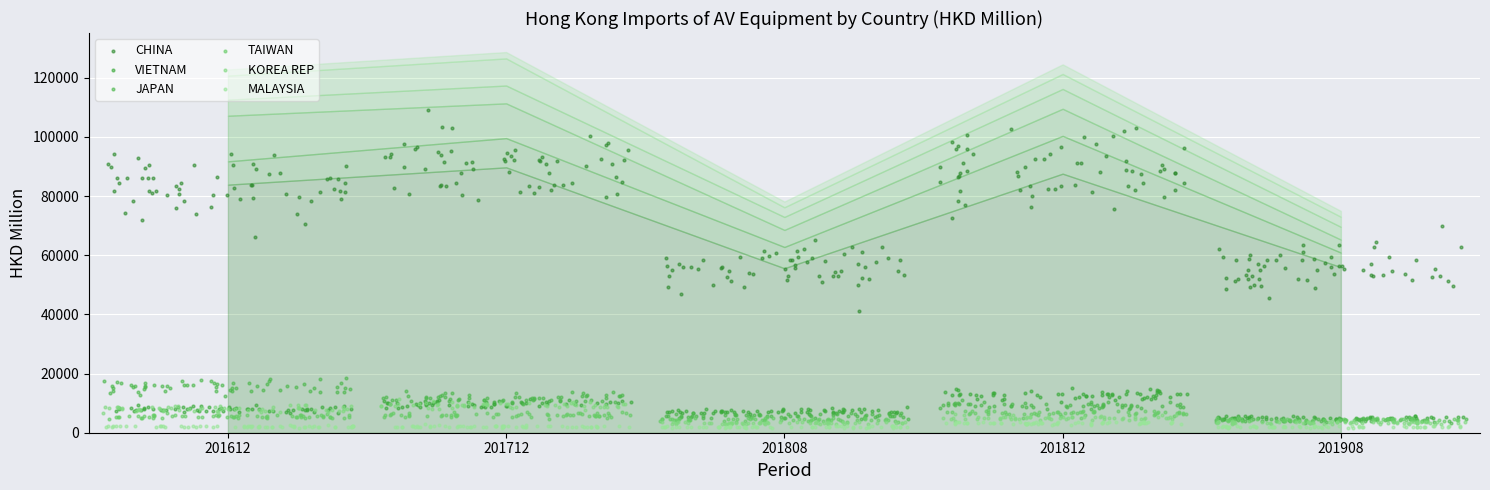

Which series contains the lowest Y value?

MALAYSIA